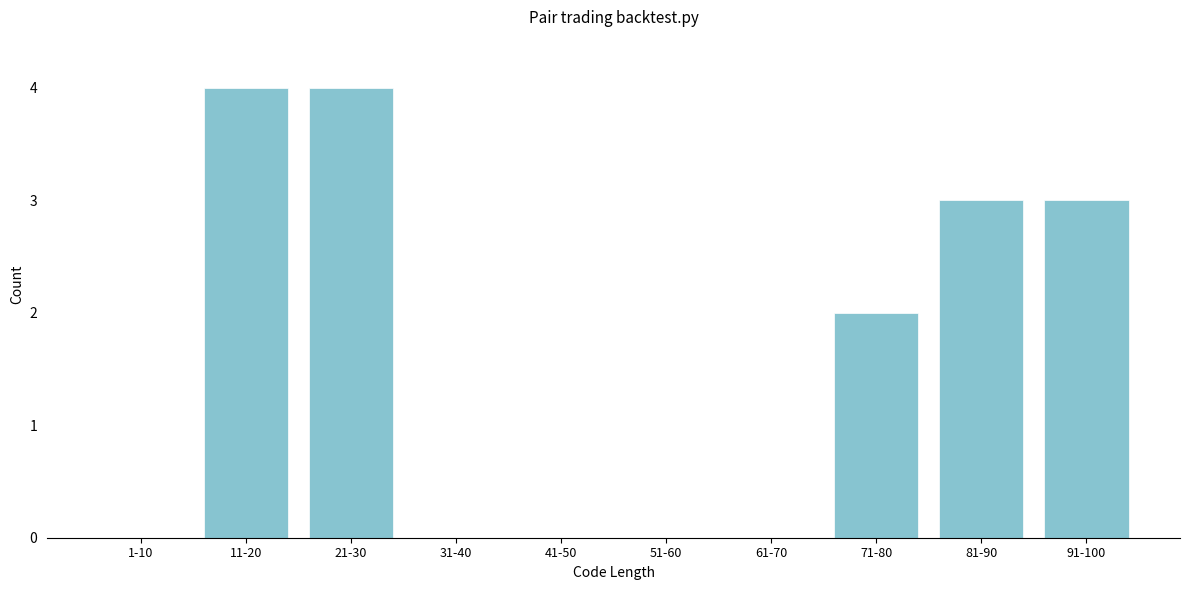

Reading left to right, what are all the values shown in this chart?

1-10=0	11-20=4	21-30=4	31-40=0	41-50=0	51-60=0	61-70=0	71-80=2	81-90=3	91-100=3